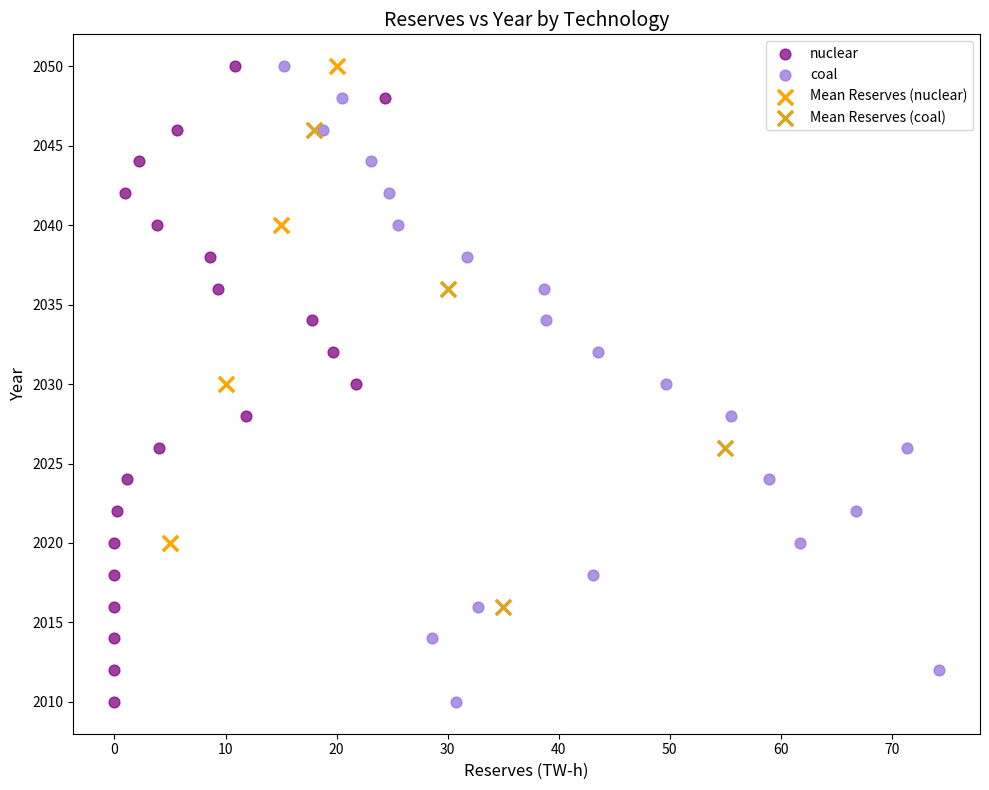

What are all the series names shown in the legend?

nuclear, coal, Mean Reserves (nuclear), Mean Reserves (coal)